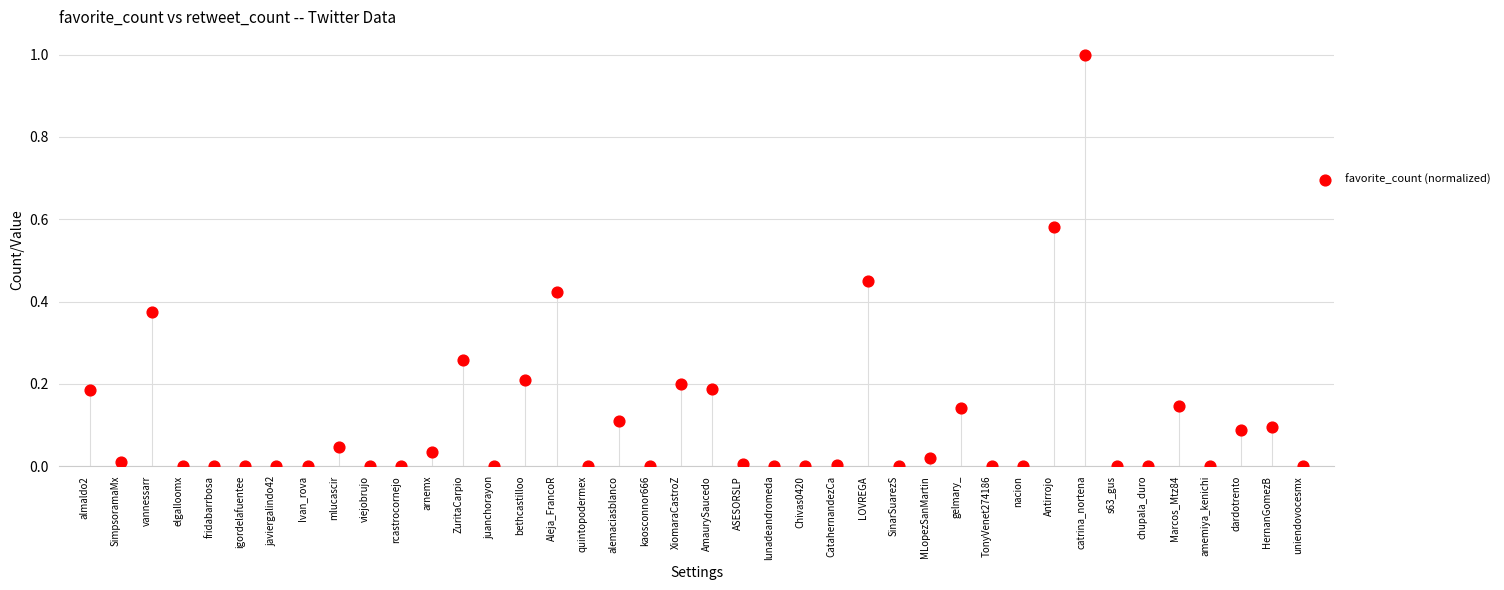

What is the range of Y values (max minus min)?

1.0